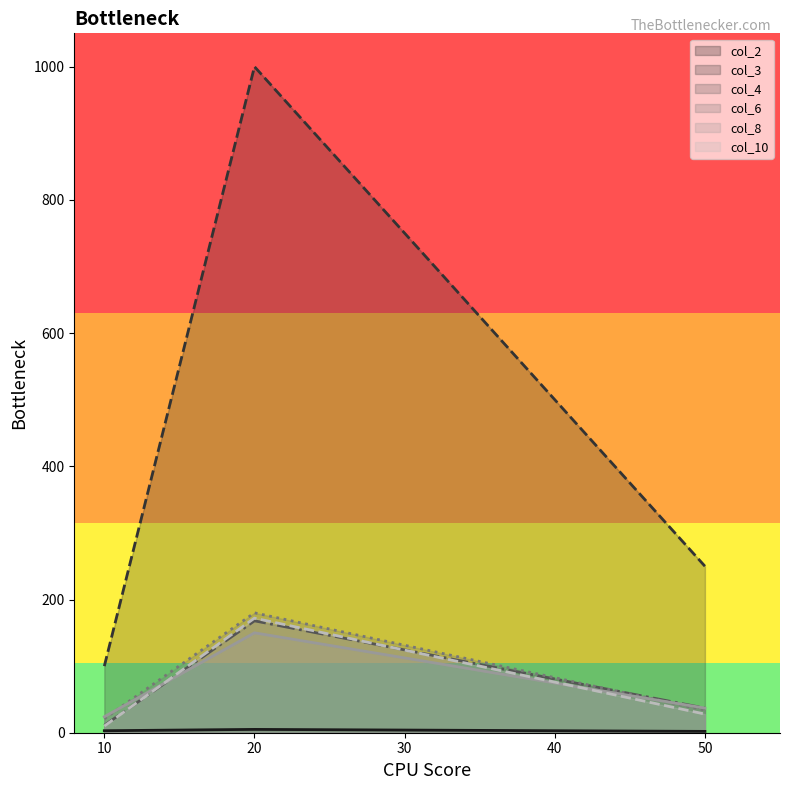

Rank the series by their maximum value, from highest to lowest.

col_3, col_6, col_10, col_4, col_8, col_2